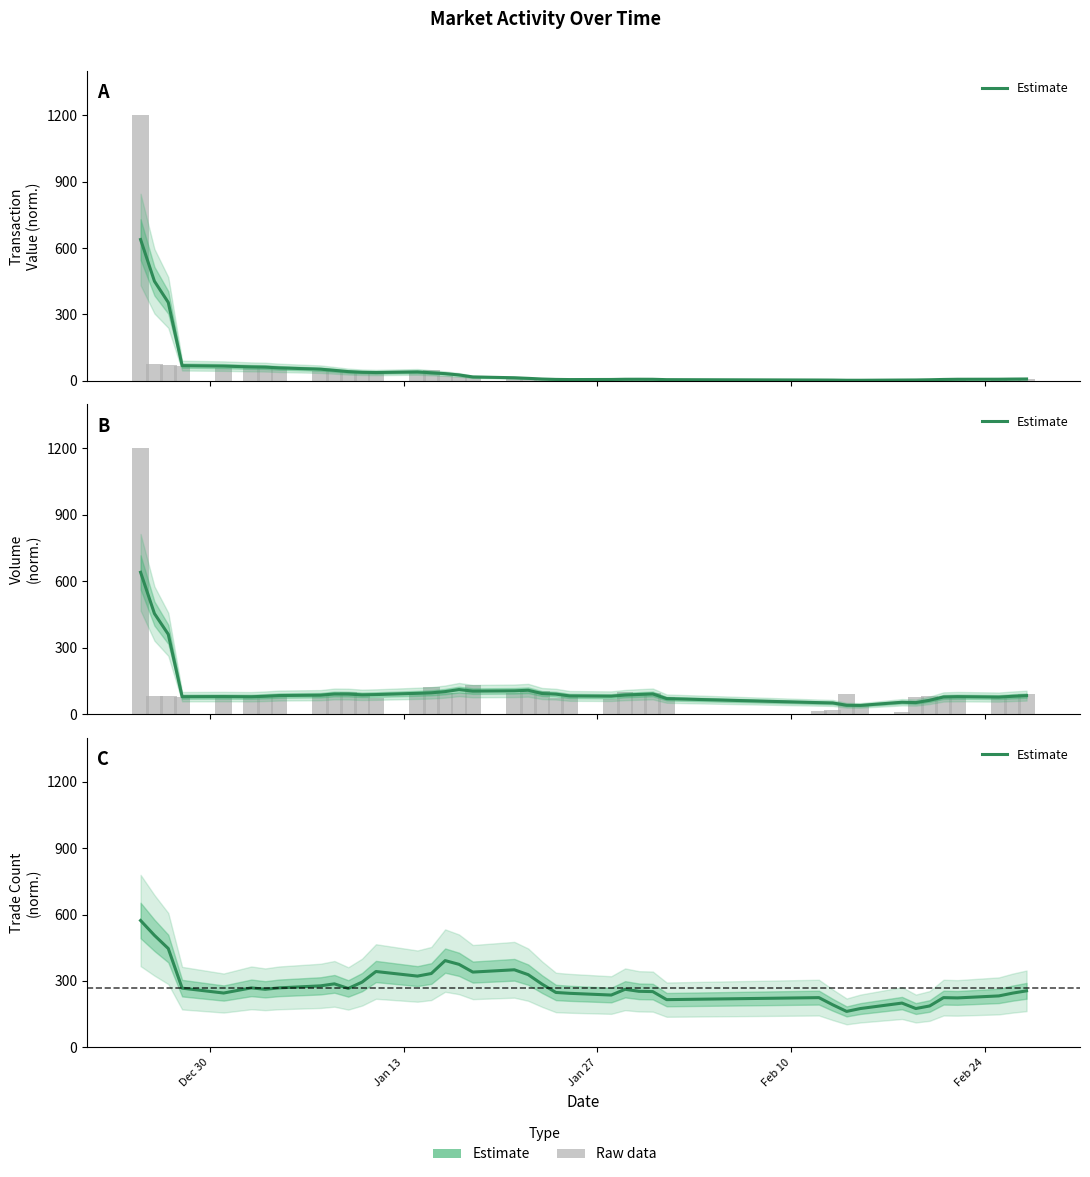

True or false: the data shows 104.9 at 28.

False